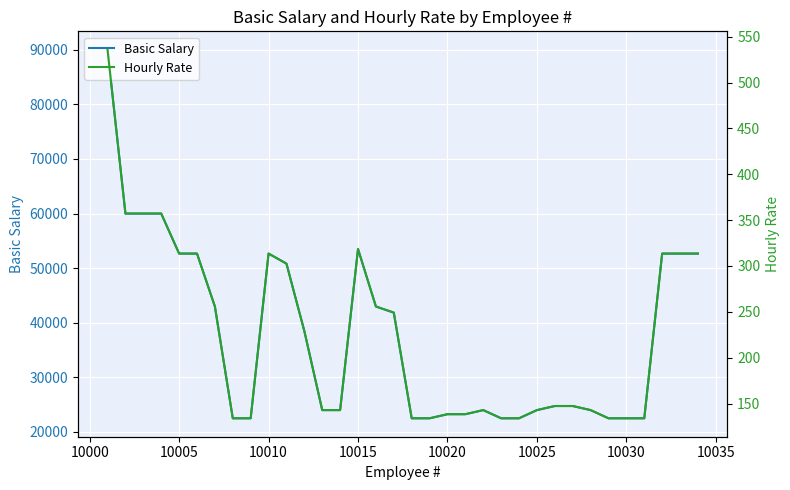

Reading left to right, what are all the values shown in this chart?

Basic Salary: 90000.0	60000.0	60000.0	60000.0	52670.0	52670.0	42975.0	22500.0	22500.0	52670.0	50825.0	38475.0	24000.0	24000.0	53500.0	42975.0	41850.0	22500.0	22500.0	23250.0	23250.0	24000.0	22500.0	22500.0	24000.0	24750.0	24750.0	24000.0	22500.0	22500.0	22500.0	52670.0	52670.0	52670.0
Hourly Rate: 535.7	357.1	357.1	357.1	313.5	313.5	255.8	133.9	133.9	313.5	302.5	229.0	142.9	142.9	318.4	255.8	249.1	133.9	133.9	138.4	138.4	142.9	133.9	133.9	142.9	147.3	147.3	142.9	133.9	133.9	133.9	313.5	313.5	313.5